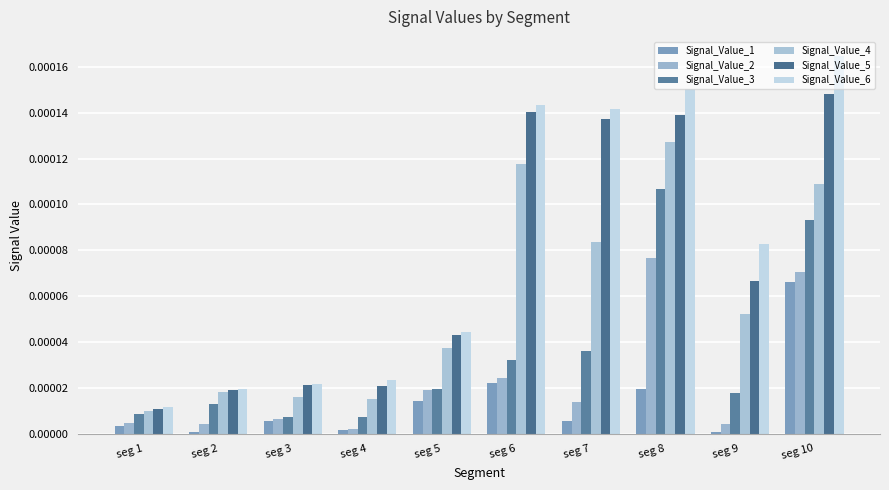

The value of Signal_Value_5 at seg 6 is 0.0. True or false?

True